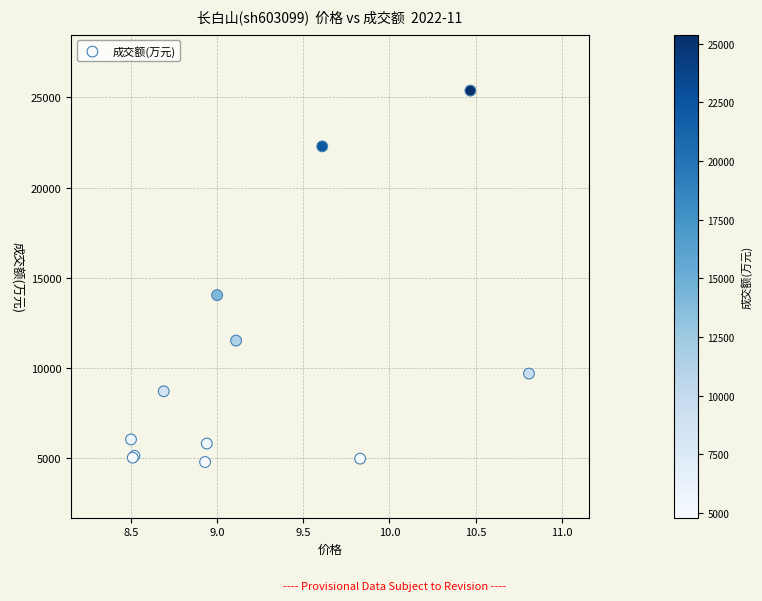

What Y value in the scatter plot is closest to 15084?

14042